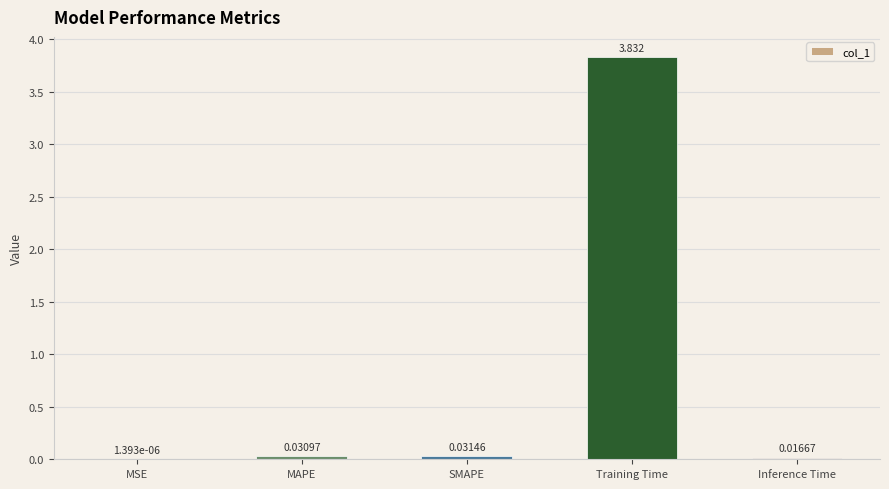

Which has a higher value, MSE or Training Time?

Training Time